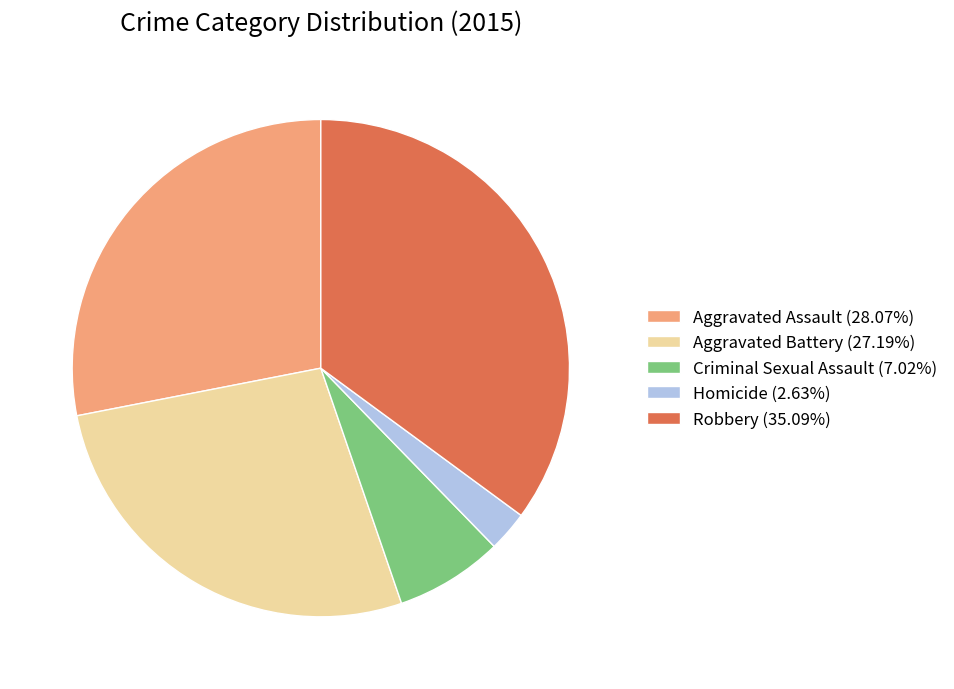

What is the ratio of the value at Aggravated Battery to the value at Aggravated Assault?

1.0